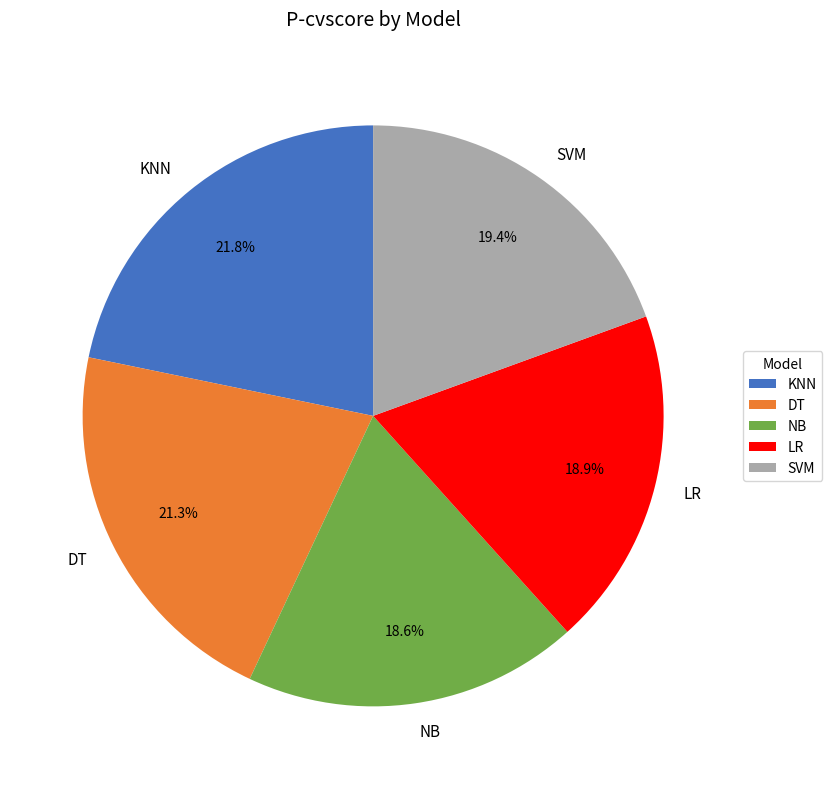

Which category has the biggest portion of the pie?

KNN